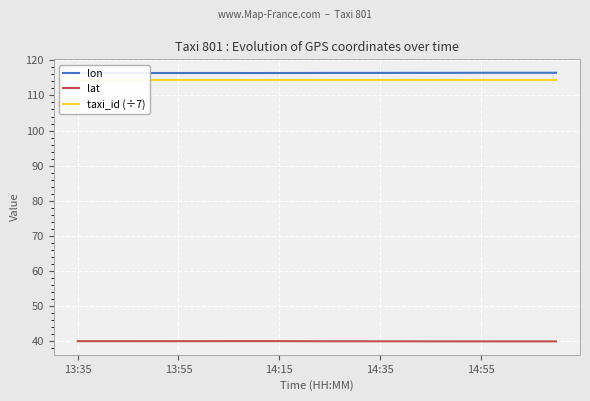

True or false: taxi_id (÷7) and lat intersect in this chart.

False